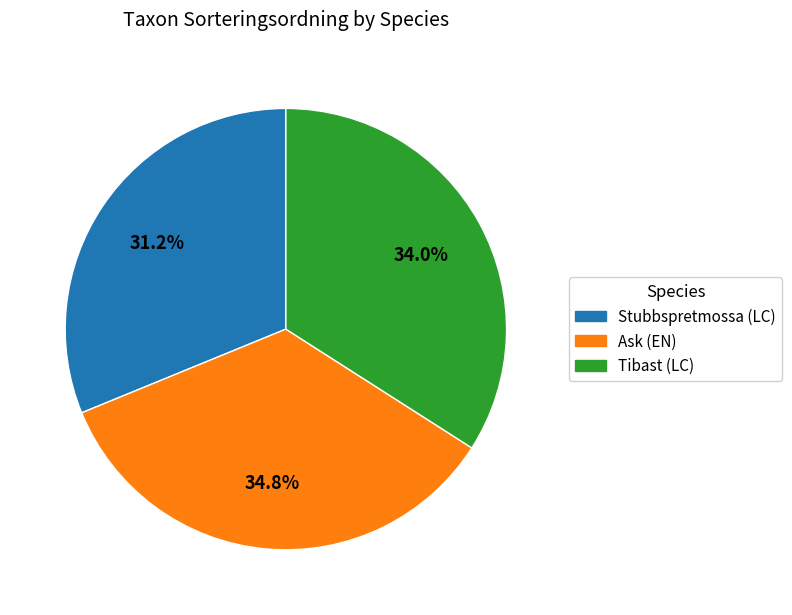

Combined, do Stubbspretmossa (LC) and Tibast (LC) account for over 50%?

Yes